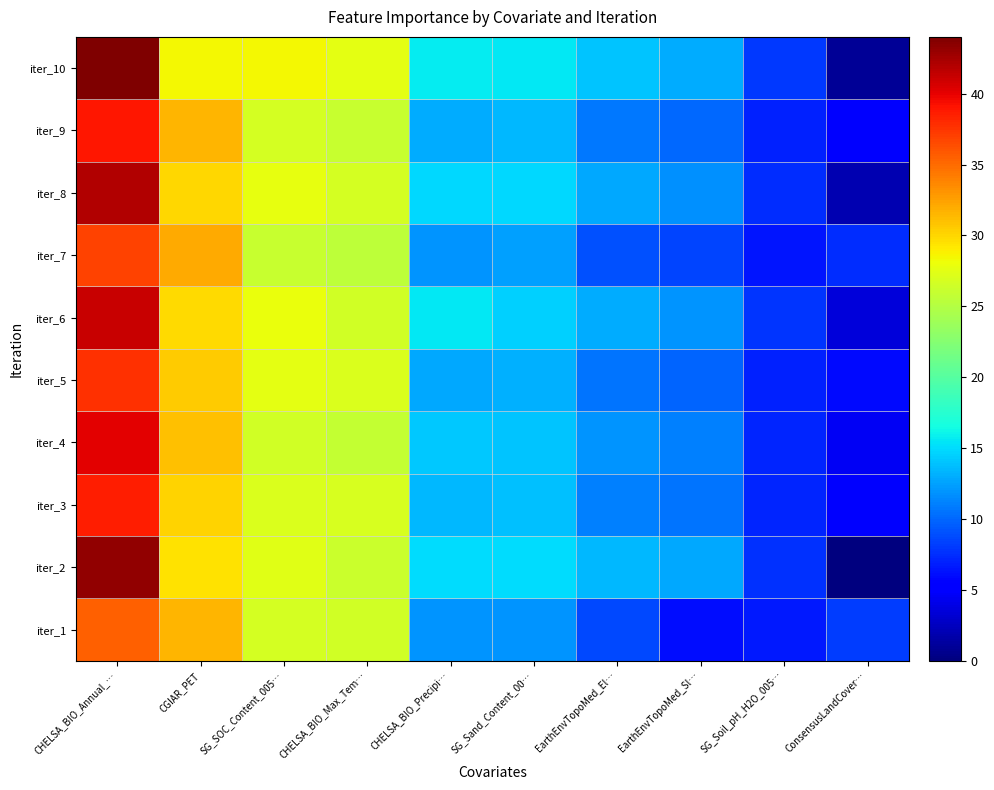

Rank the series at SG_Soil_pH_H2O_005… from lowest to highest value.

iter_7, iter_1, iter_5, iter_9, iter_3, iter_4, iter_8, iter_2, iter_6, iter_10